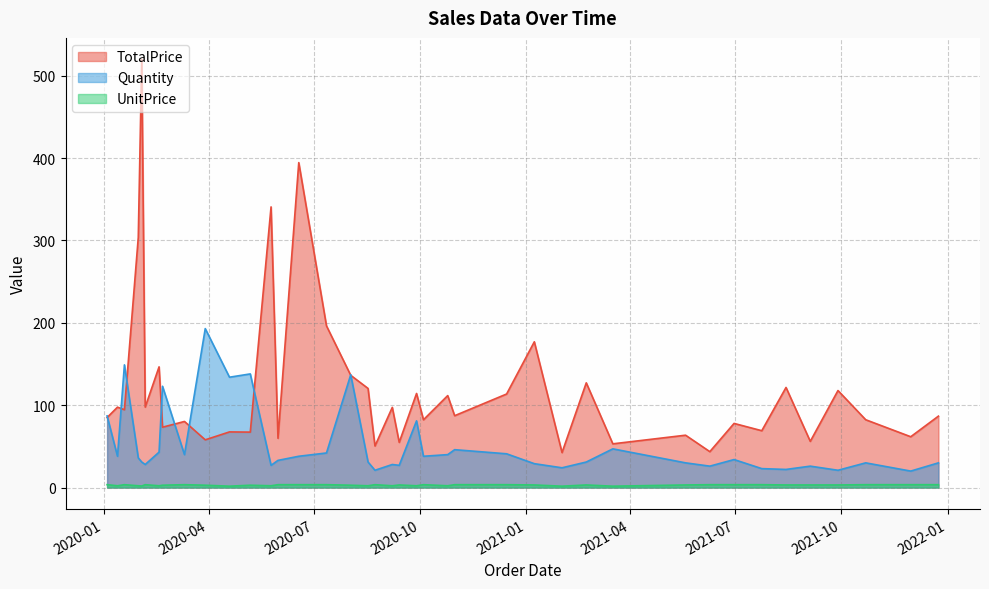

Which series has the largest total across all categories?

TotalPrice